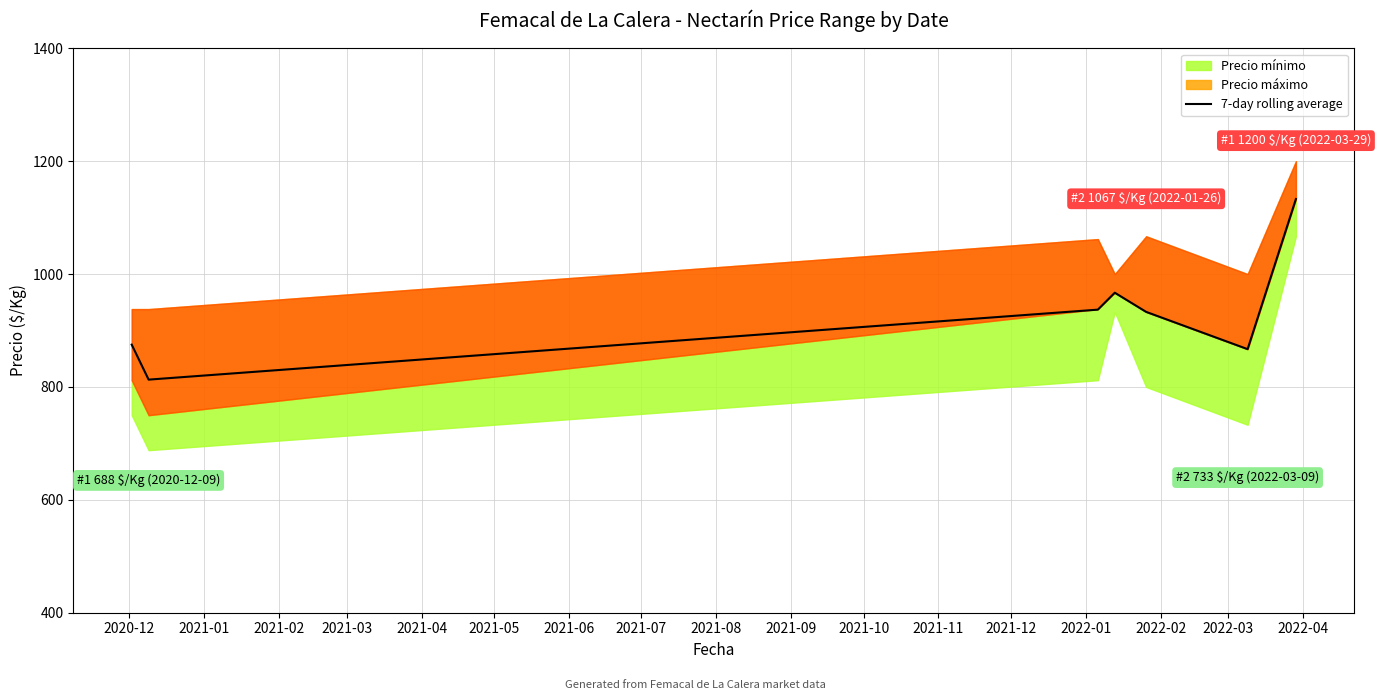

The chart shows a value of 813 at 2021-01. True or false?

True